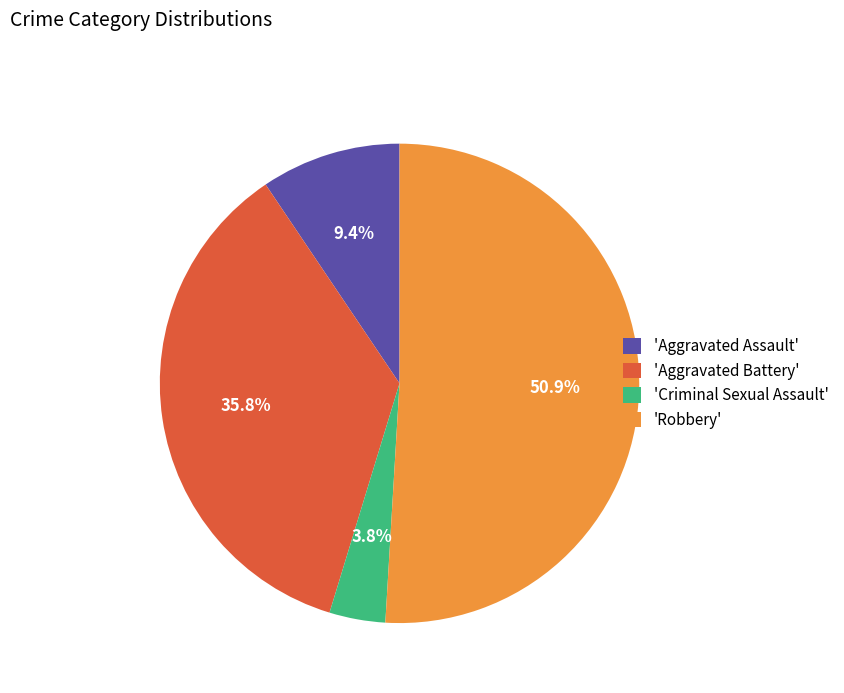

Combined, what portion of the pie is 'Criminal Sexual Assault' and 'Aggravated Battery'?

39.6%